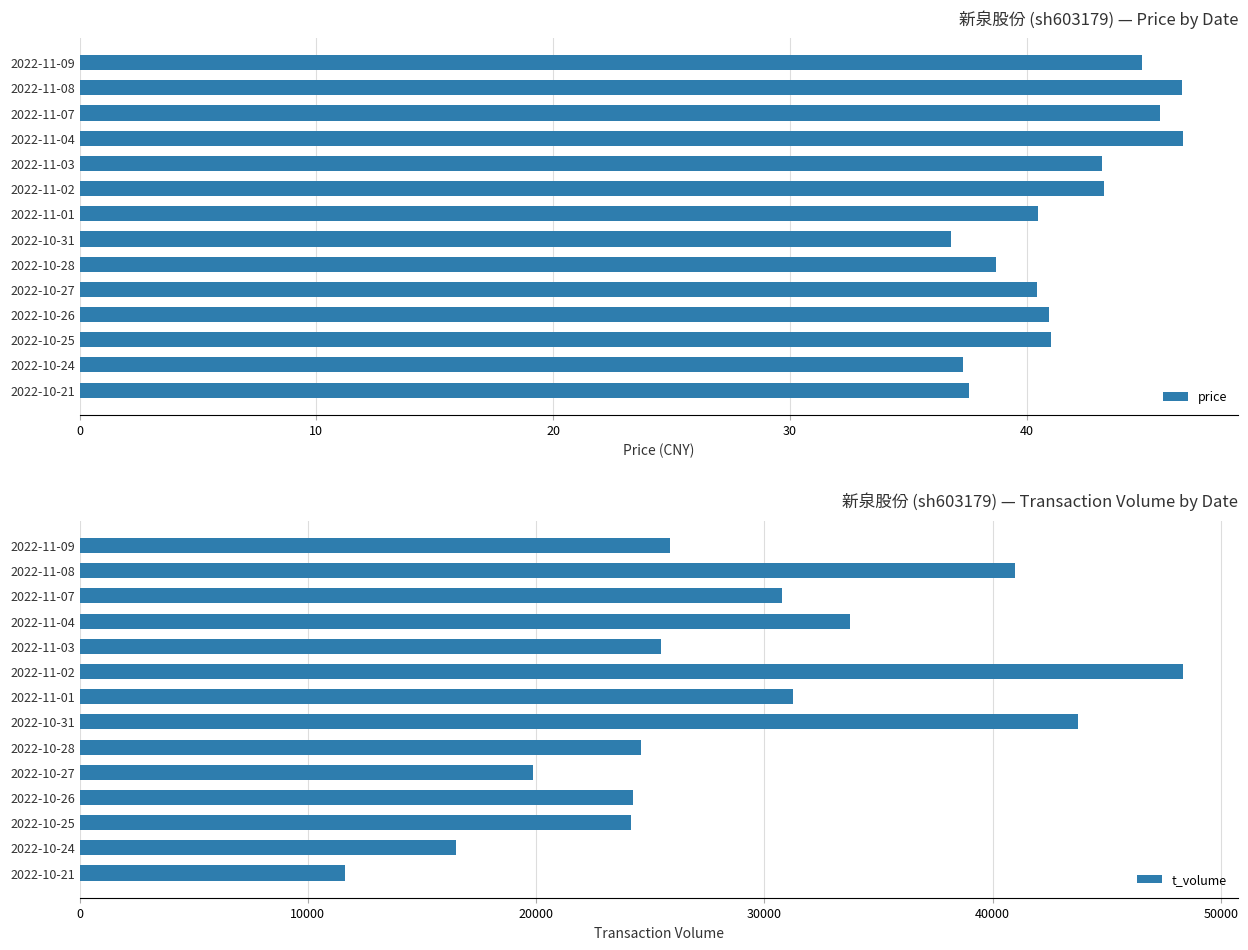

What is the sum of all price values?

583.3